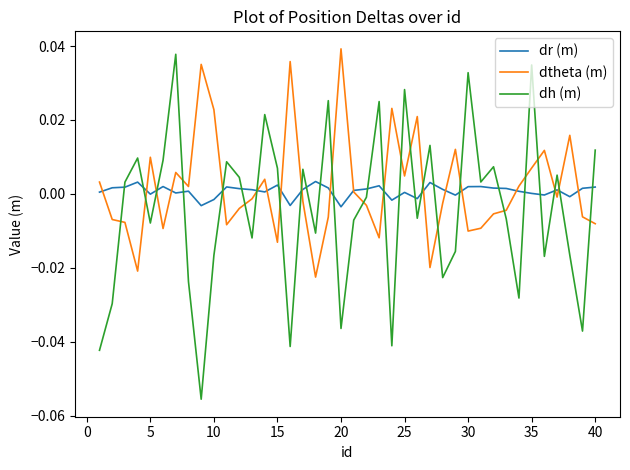

Which series has the largest total across all categories?

dtheta (m)